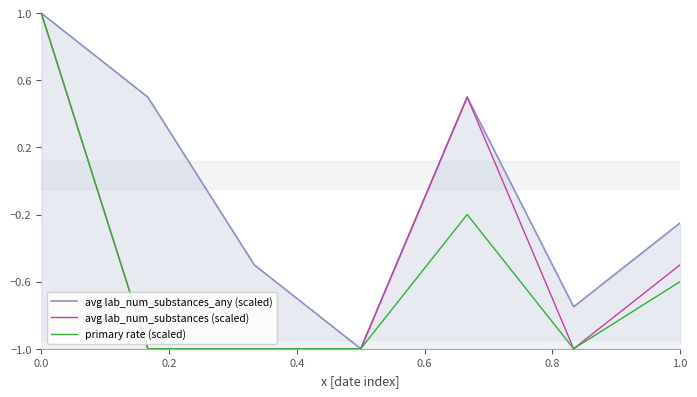

How many interior local valleys does the primary rate (scaled) series have?

1